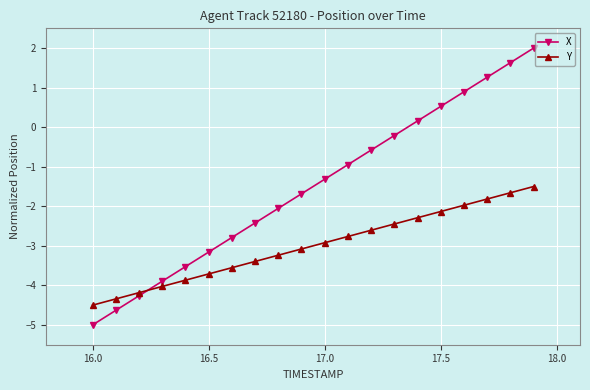

Rank the series by their maximum value, from lowest to highest.

Y, X